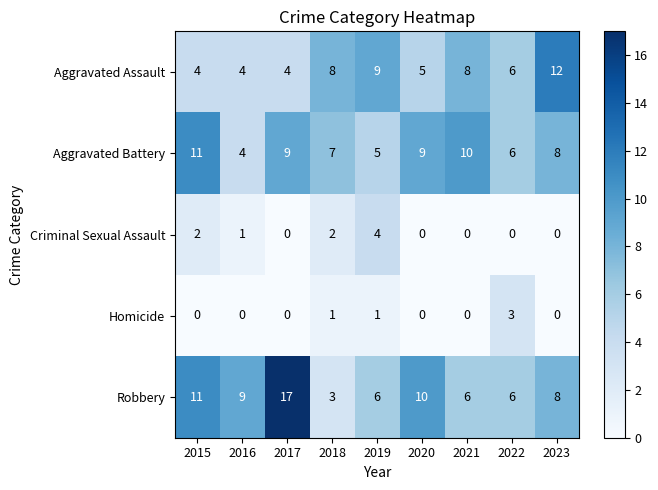

What is the average value of the Aggravated Battery series?

8